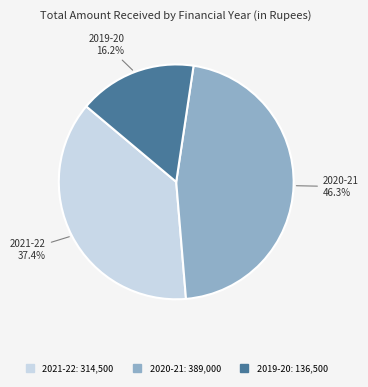

Which slice is the smallest?

2019-20